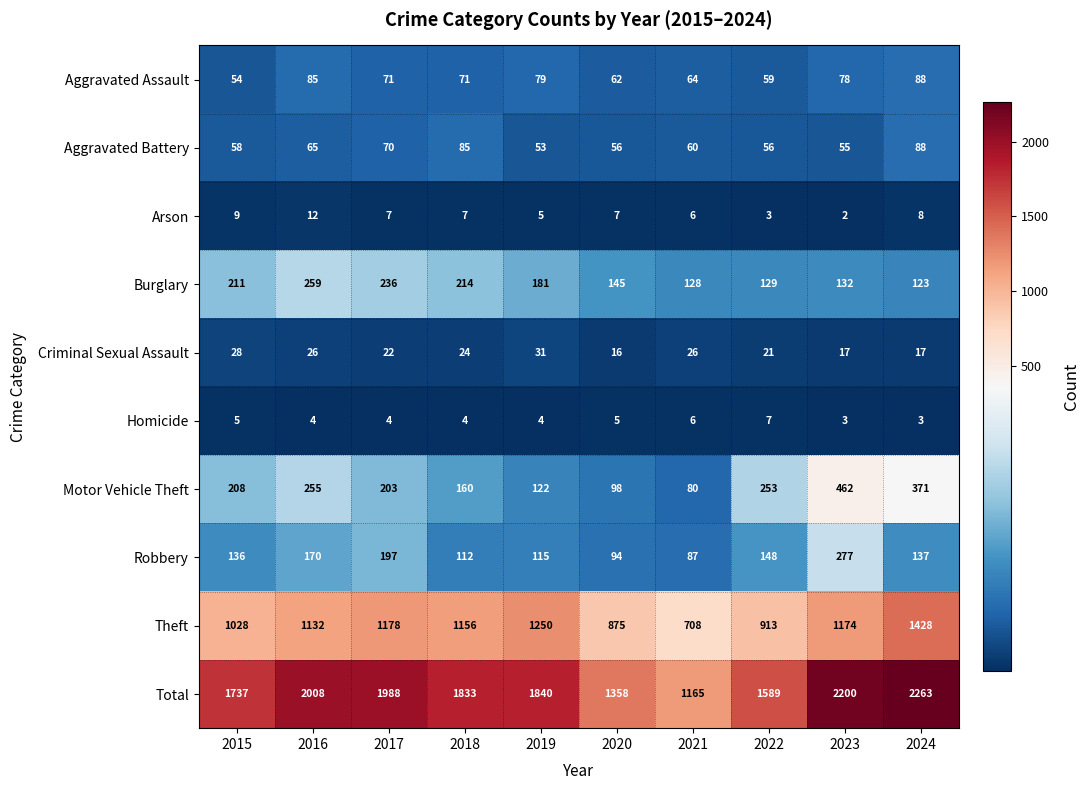

Which series has the largest total across all categories?

Total